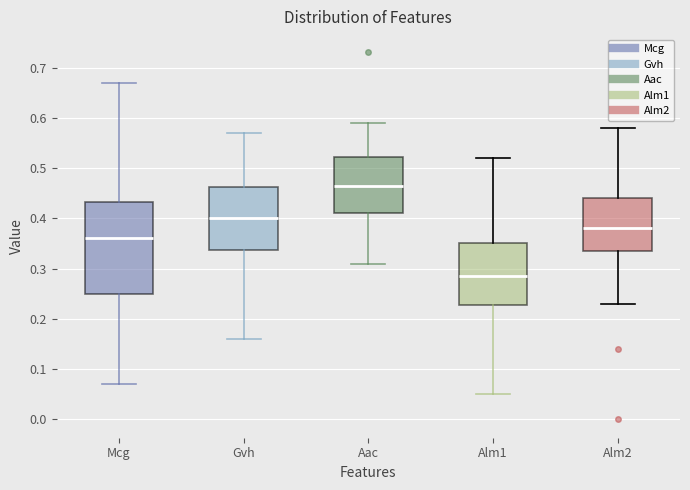

Where is the upper edge of the box for Aac on the y-axis? The values are not printed on the chart, so give them approximately, as read against the axis.

0.52